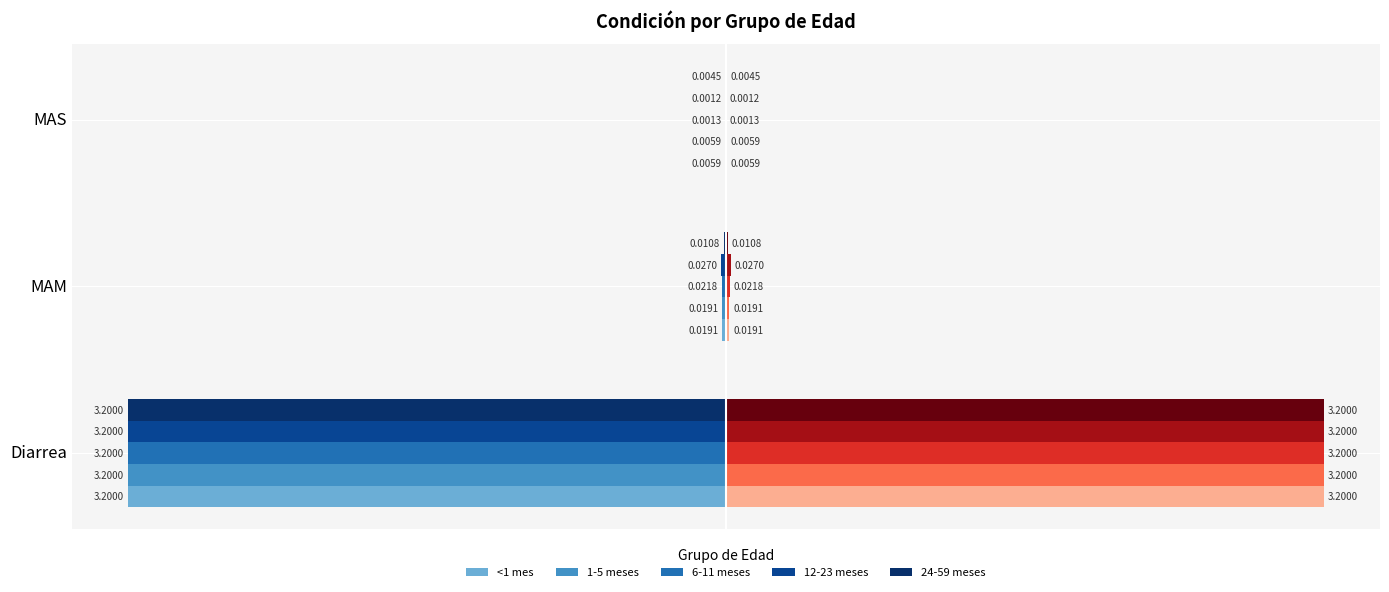

What are all the series names shown in the legend?

<1 mes, 1-5 meses, 6-11 meses, 12-23 meses, 24-59 meses